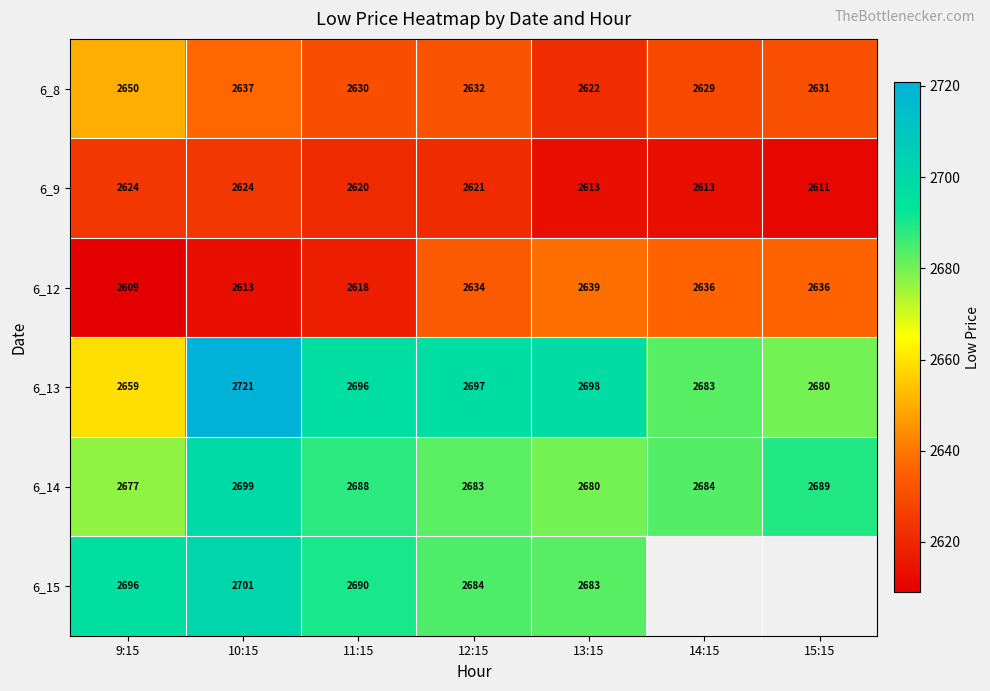

How many data points in 6_14 are less than 2684?

3